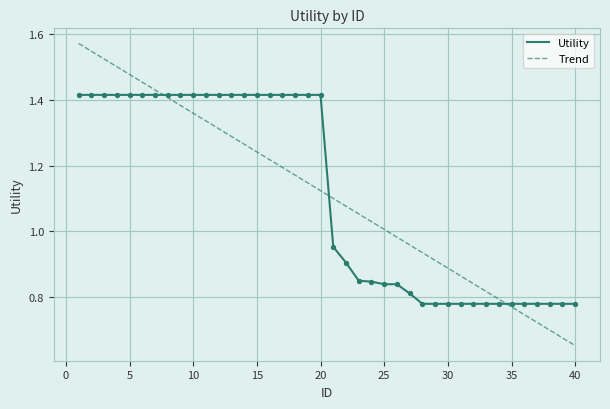

List the series in order of their peak value, highest first.

Trend, Utility